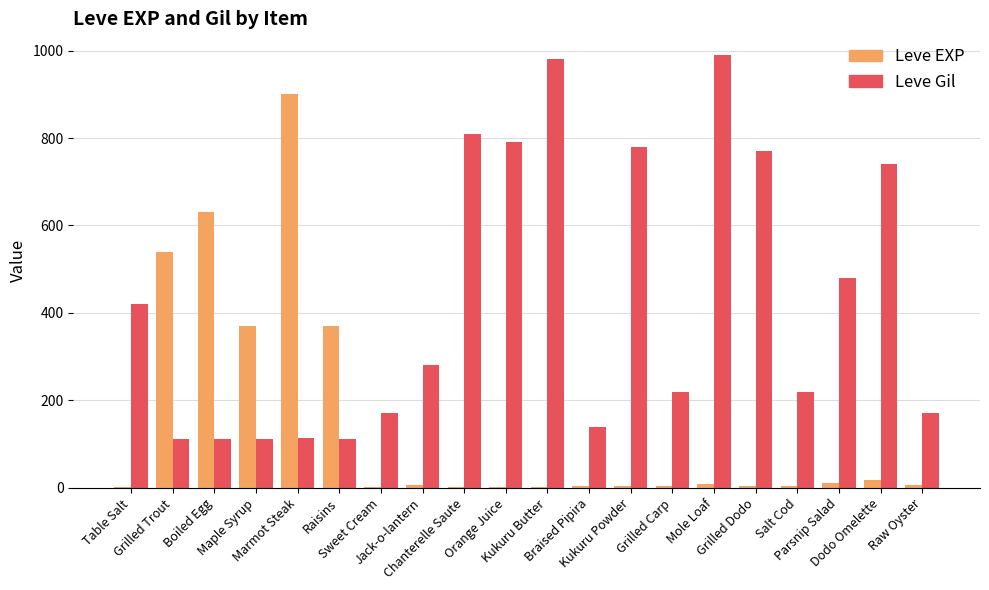

Which series has the largest total across all categories?

Leve Gil